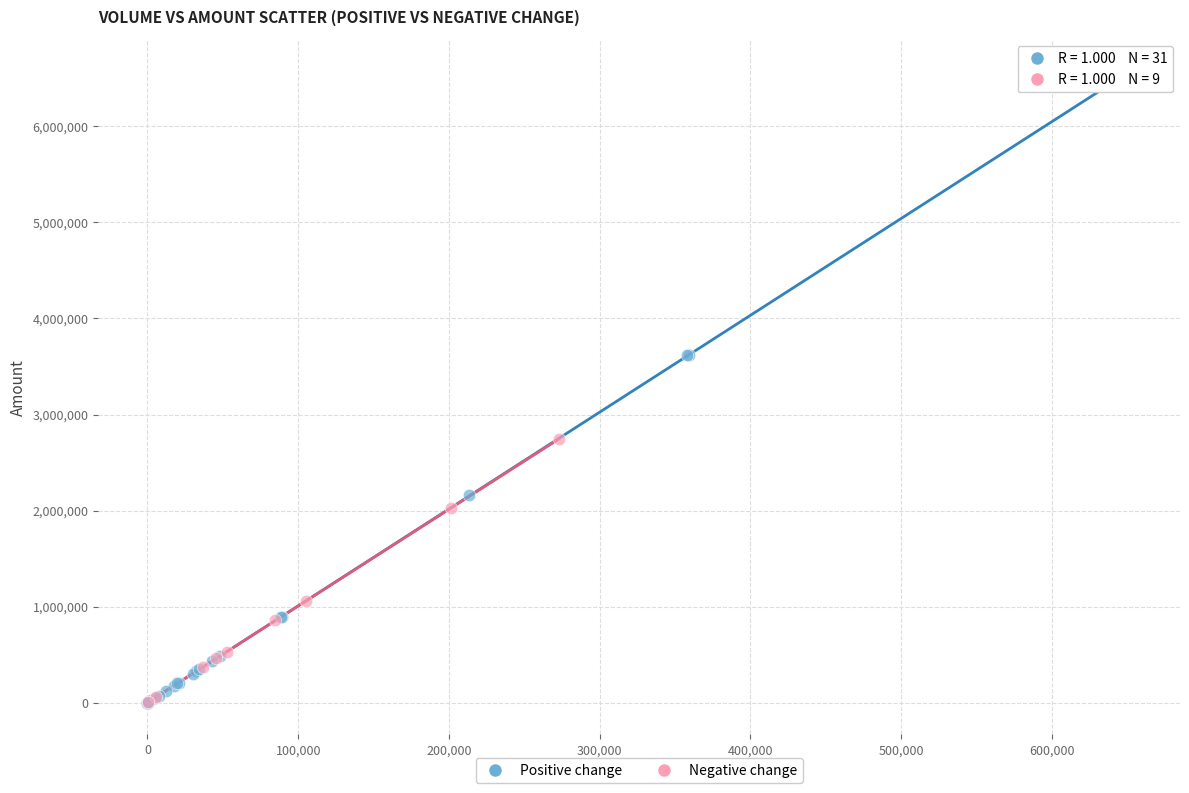

Which series has the largest Y range (max minus min)?

Positive change